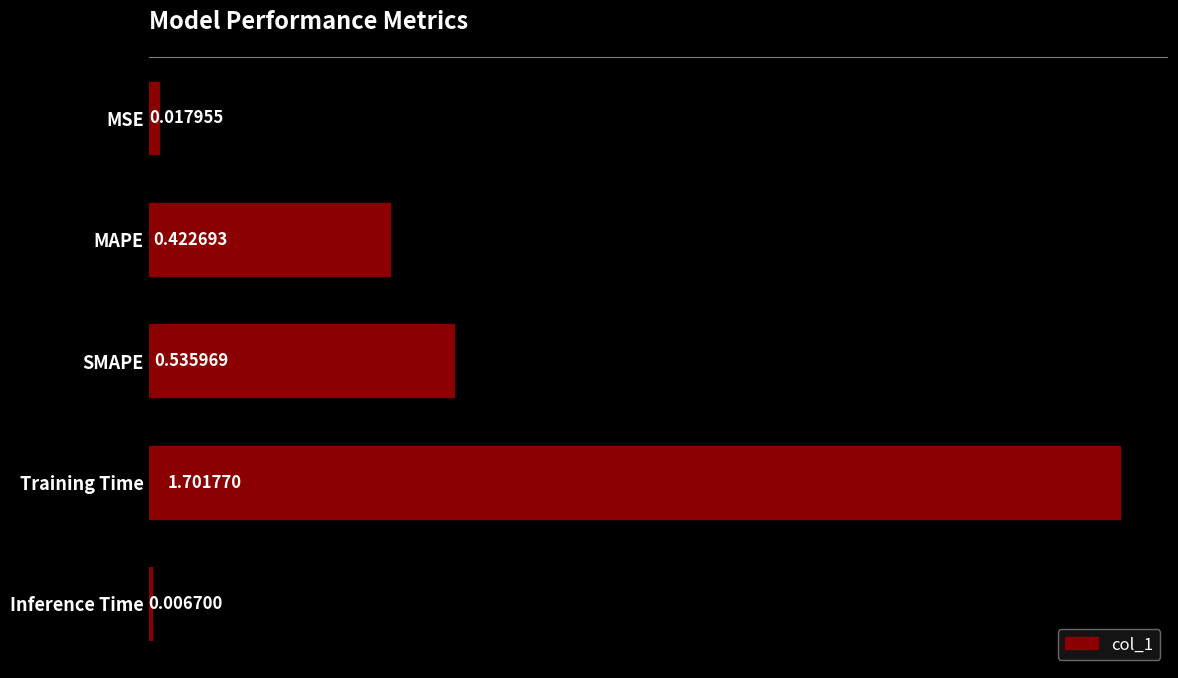

At which category does the chart reach its minimum across all series?

Inference Time